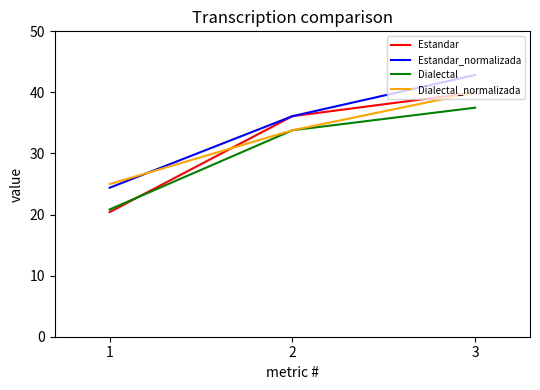

The Dialectal series shows 44.2 at 2. True or false?

False